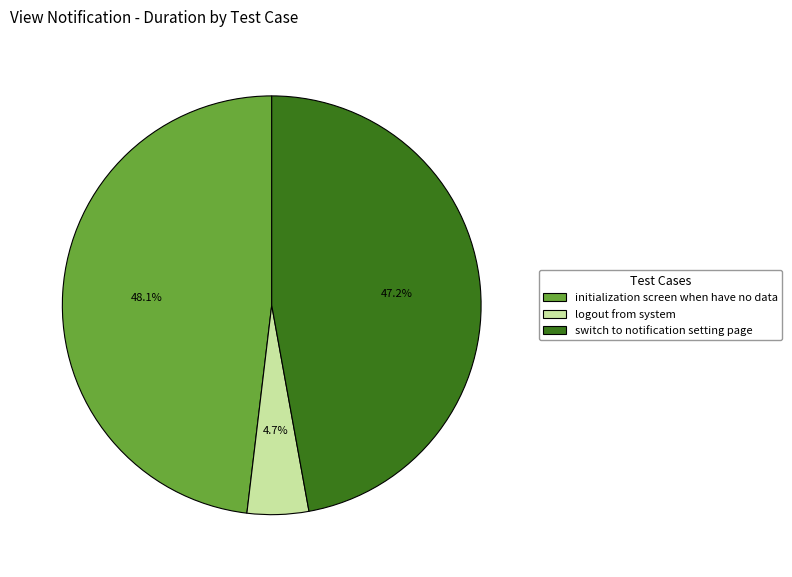

What is the largest slice in the pie chart?

initialization screen when have no data